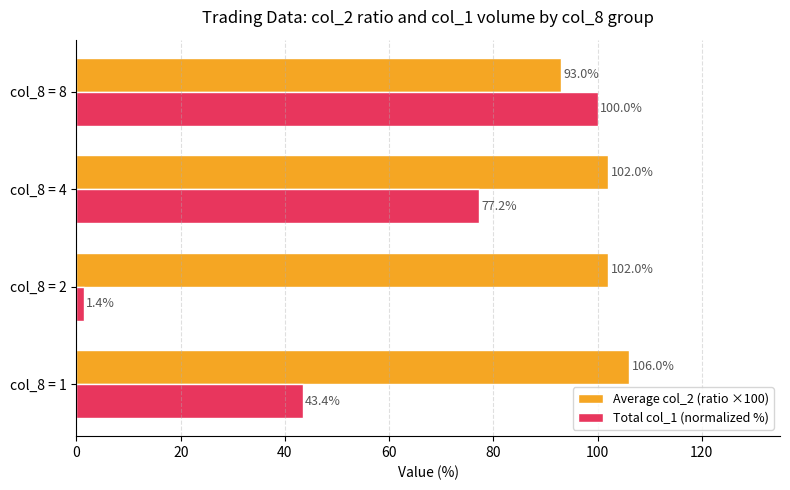

Is it true that Average col_2 (ratio ×100) equals 93.0 at col_8 = 8?

True